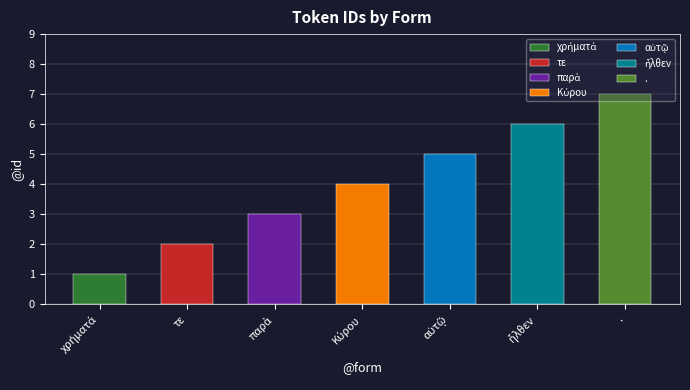

How many data points are above 4?

3